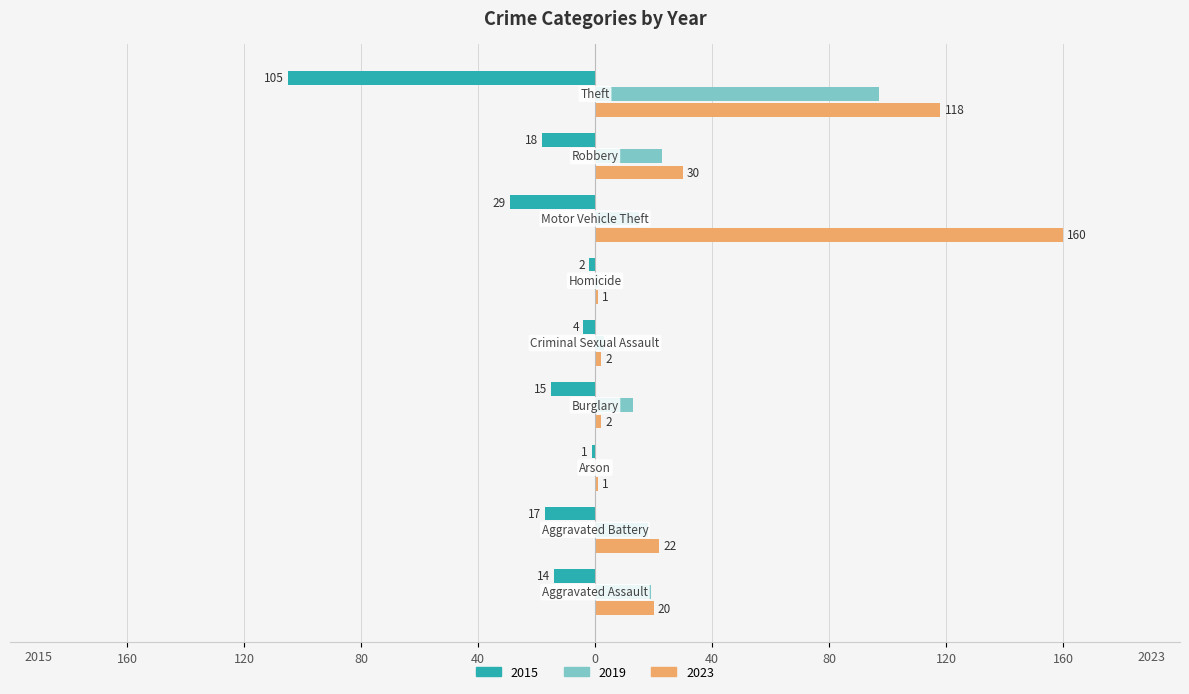

Reading left to right, transcribe all the data shown in this chart.

2015: -14	-17	-1	-15	-4	-2	-29	-18	-105
2019: 19	18	0	13	3	1	15	23	97
2023: 20	22	1	2	2	1	160	30	118